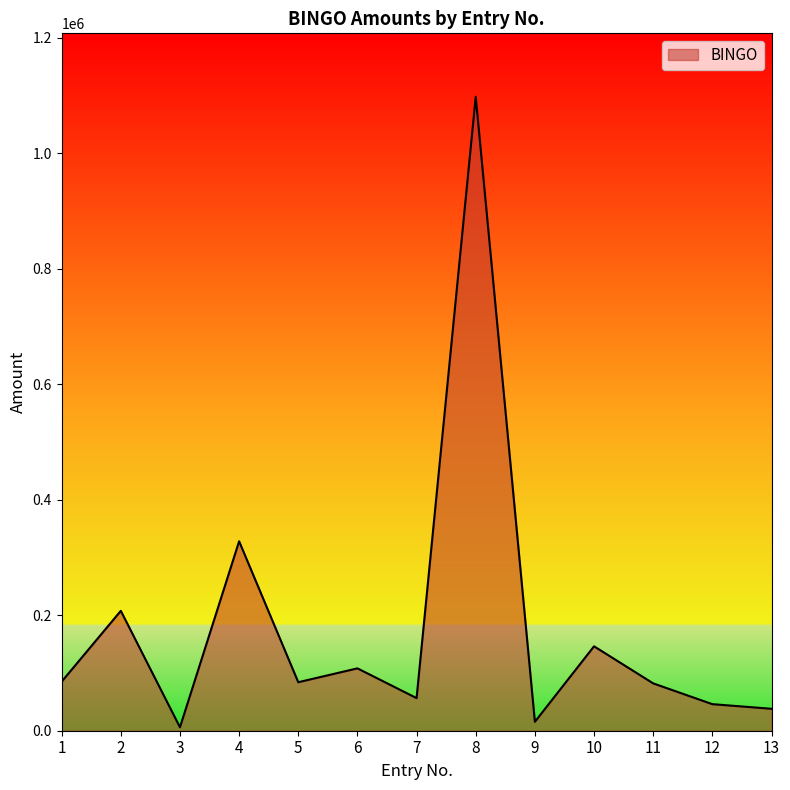

Where is the first local maximum?

2